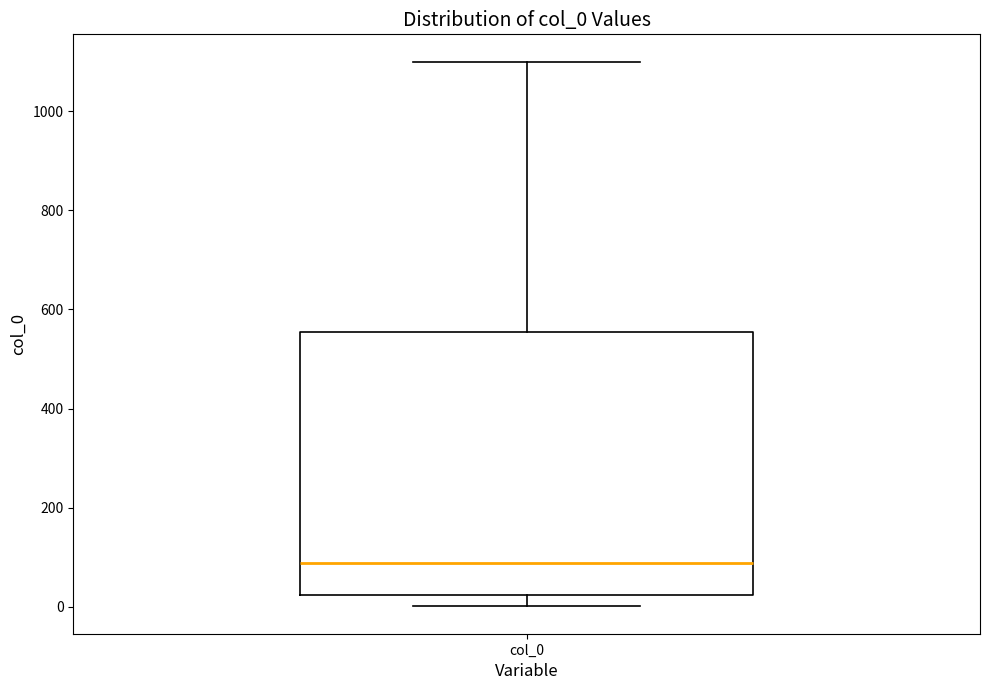

Where is the lower edge of the box for col_0 on the y-axis? The values are not printed on the chart, so give them approximately, as read against the axis.

20